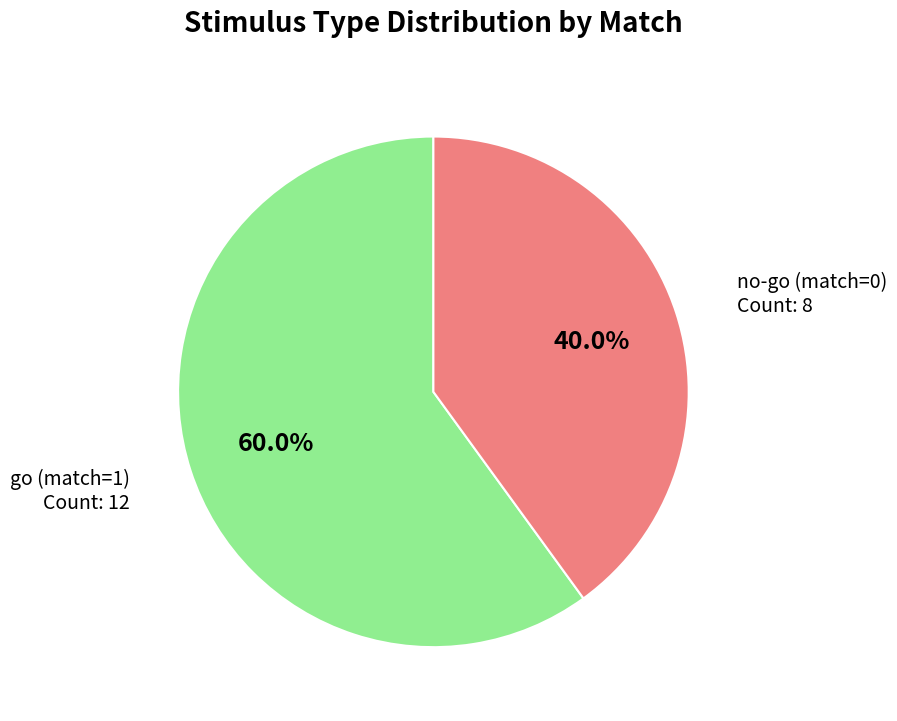

Is there any slice that represents more than half of the pie?

Yes